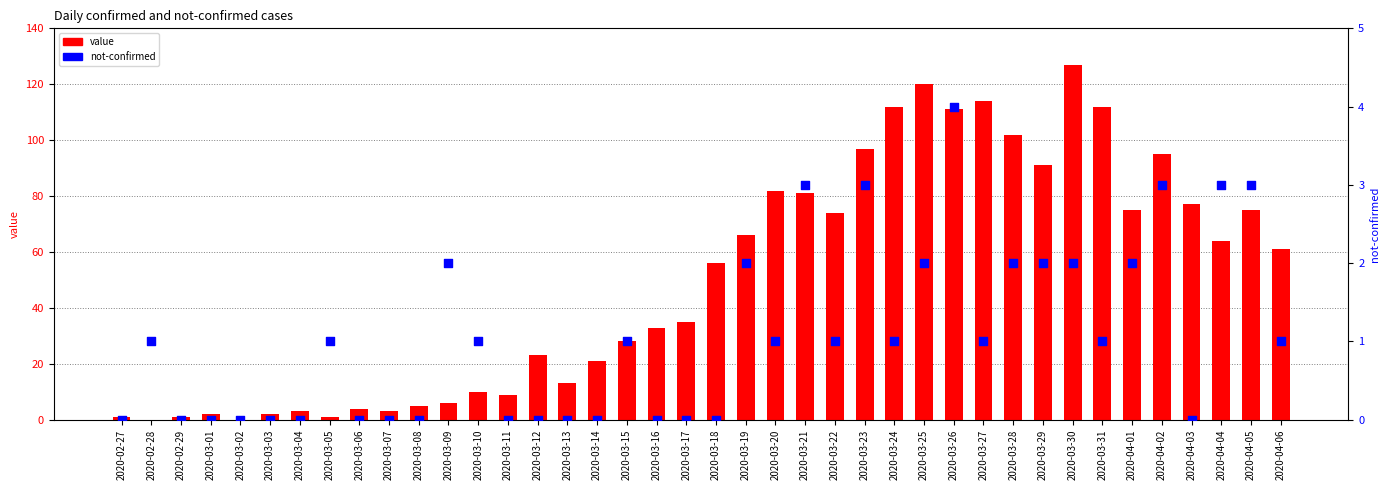

What is the total value across all series at 2020-04-03?

77